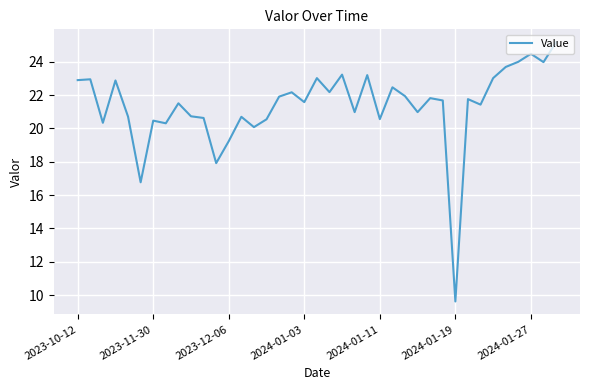

What is the smallest value displayed?

9.6